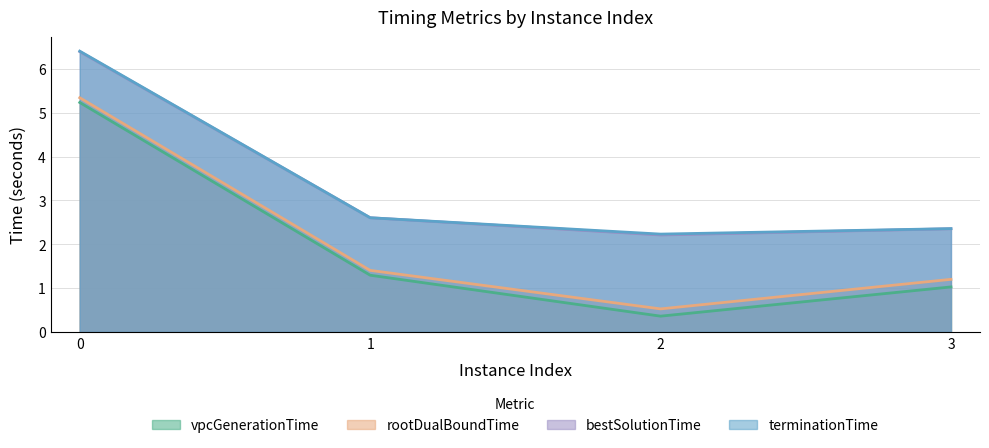

Which series has the largest total across all categories?

terminationTime